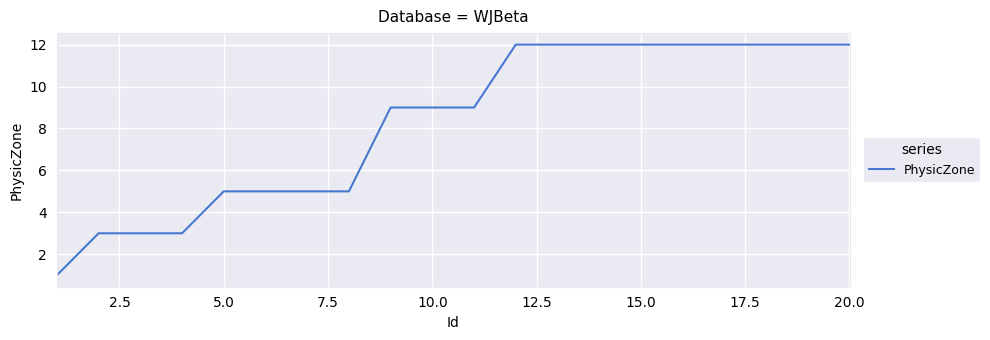

What is the maximum value shown in the chart?

12